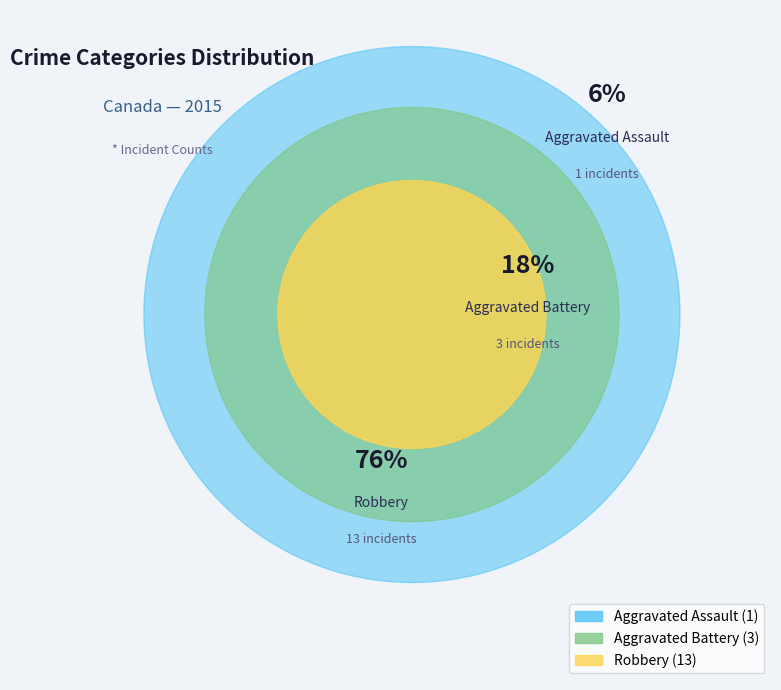

Is it true that Aggravated Assault is 6% of the pie?

True